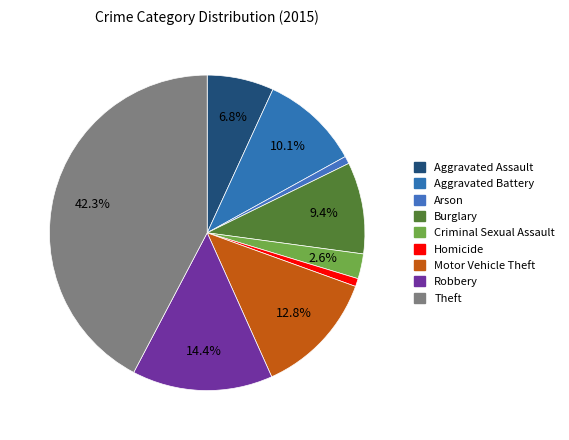

Does Aggravated Assault represent more than half of the total?

No